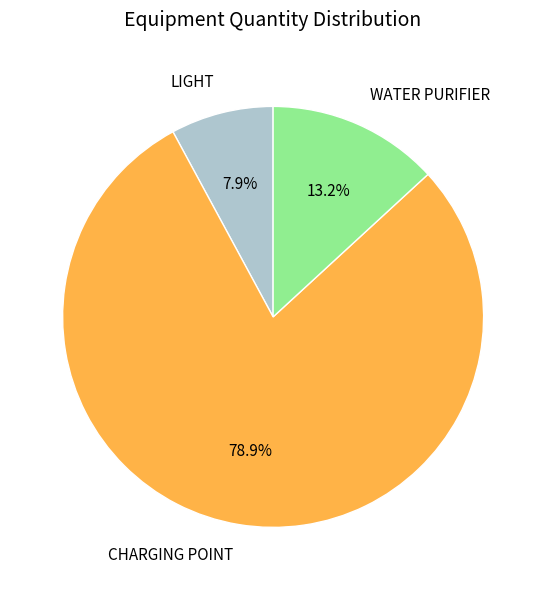

Rank the categories by value from lowest to highest.

LIGHT, WATER PURIFIER, CHARGING POINT